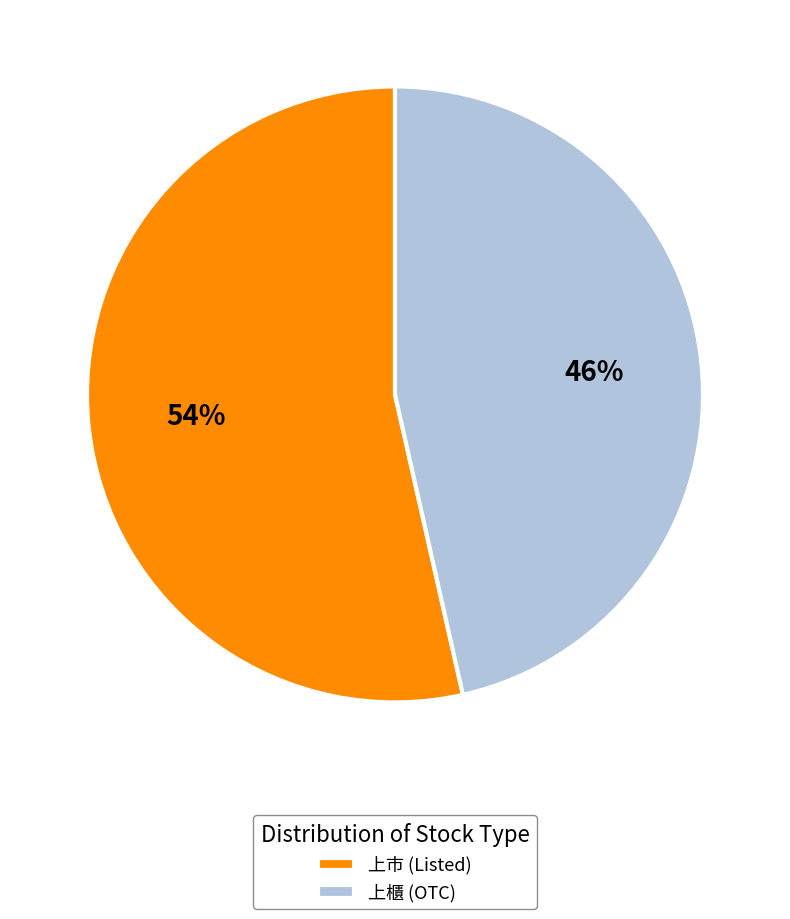

How many segments does this pie chart have?

2